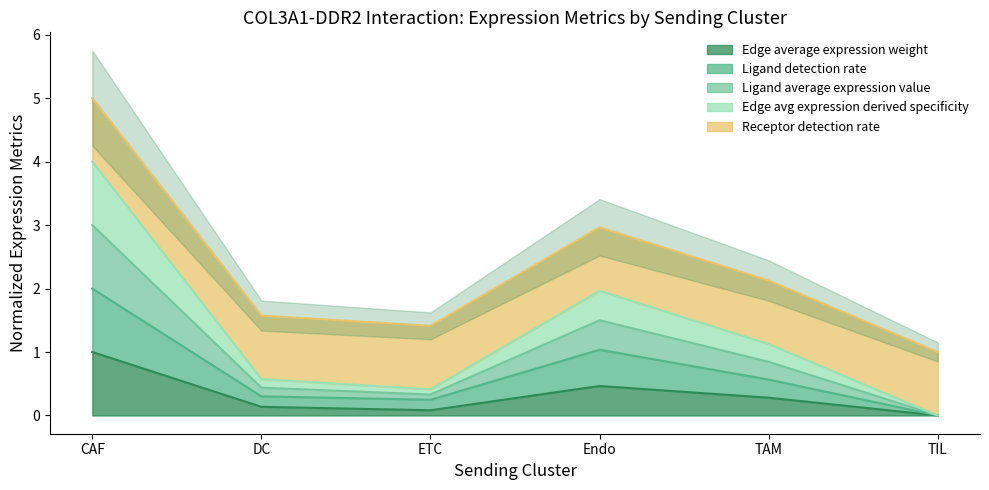

Is it true that Edge average expression weight equals 1.7 at CAF?

False